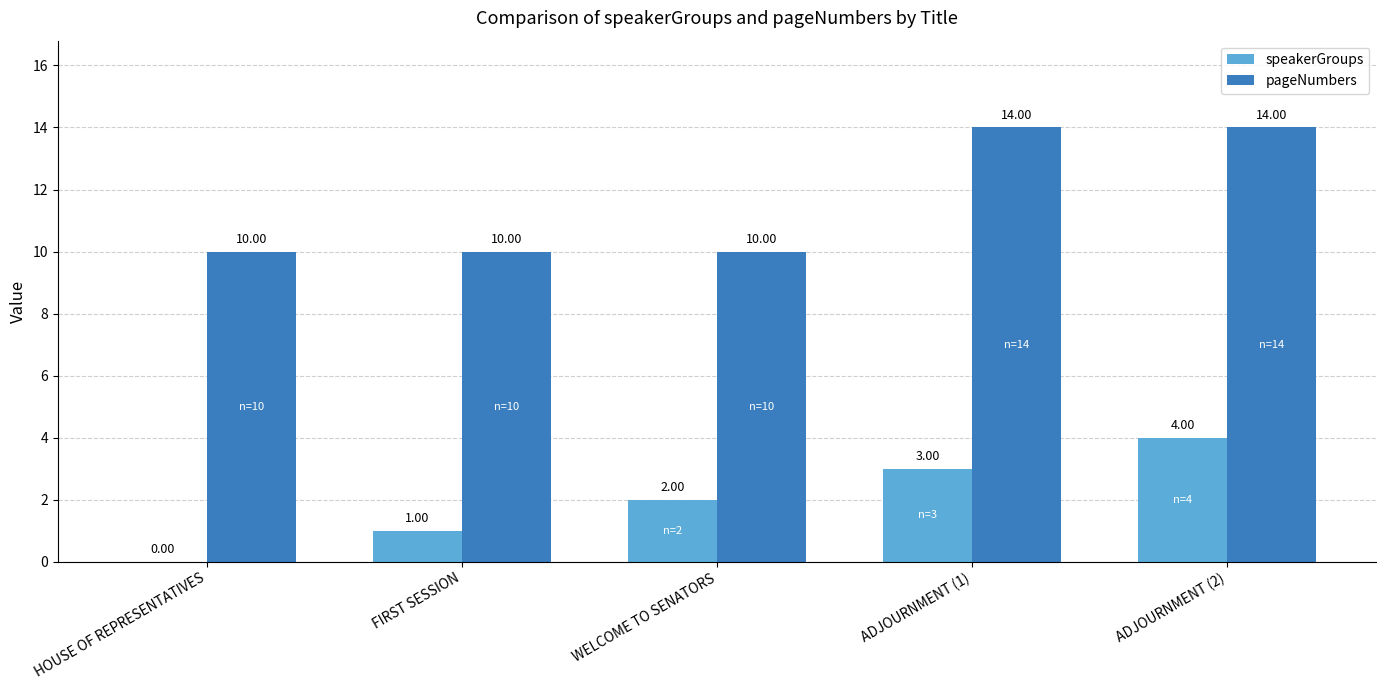

Between FIRST SESSION and ADJOURNMENT (1), which series saw the biggest shift?

pageNumbers